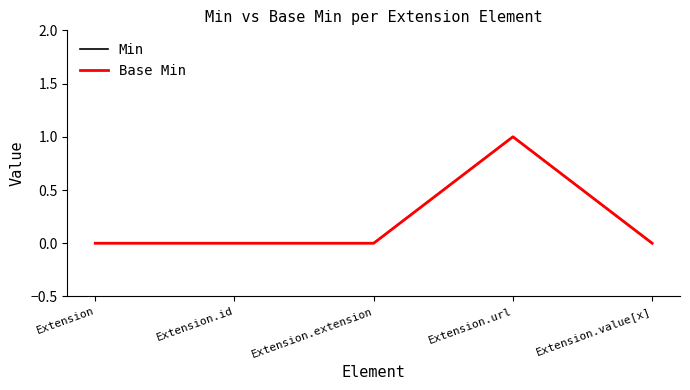

Does the chart display data point markers on the line(s)?

No